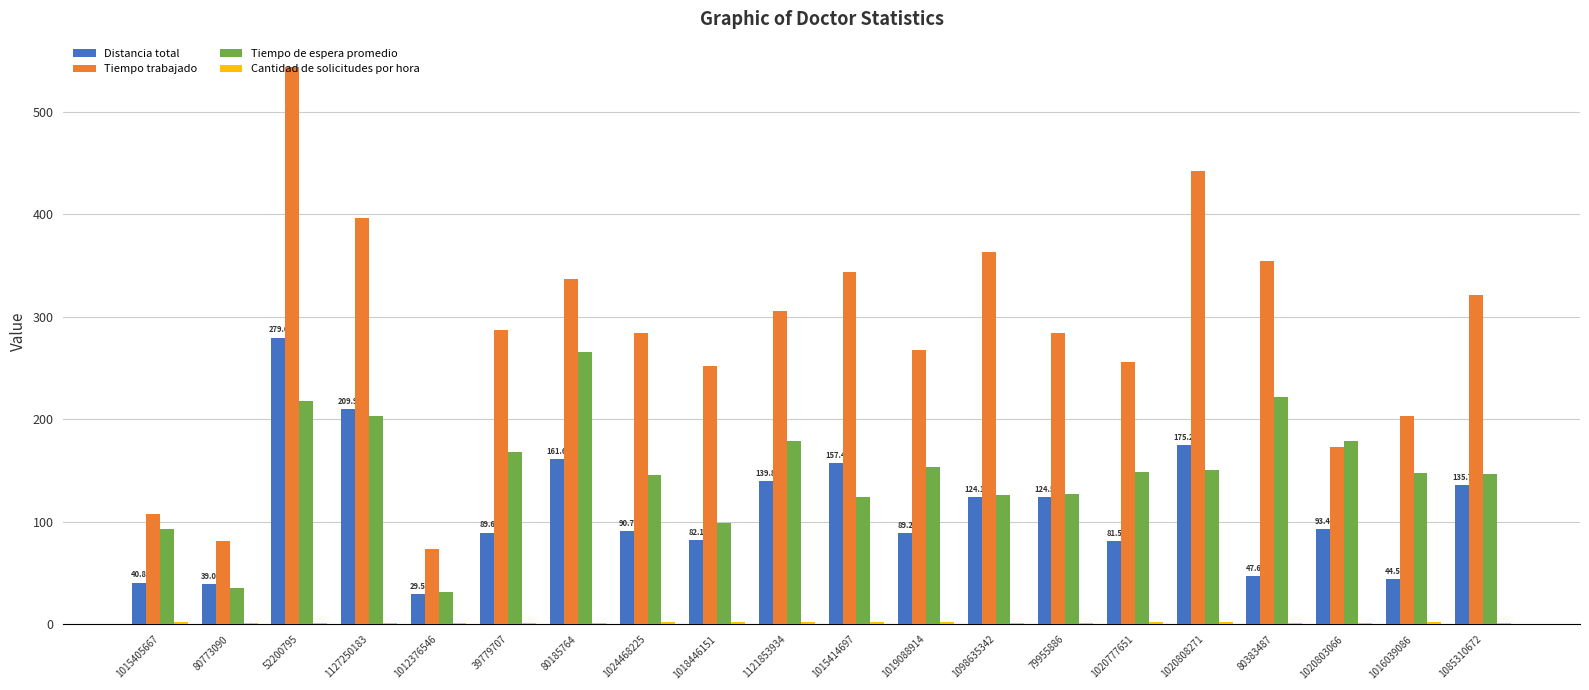

Which series has the largest total across all categories?

Tiempo trabajado